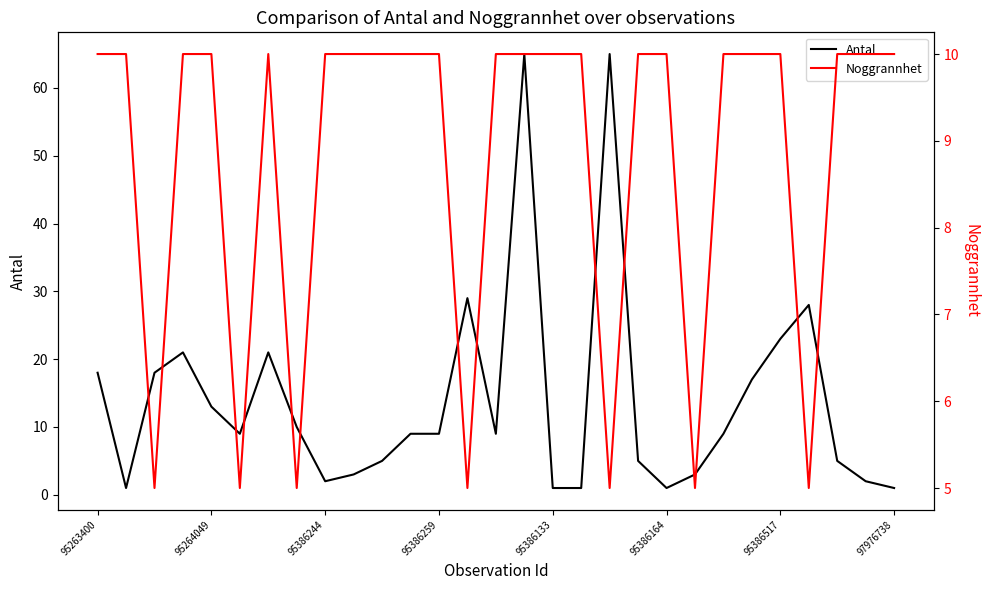

The value of Noggrannhet at 19 is 10. True or false?

True